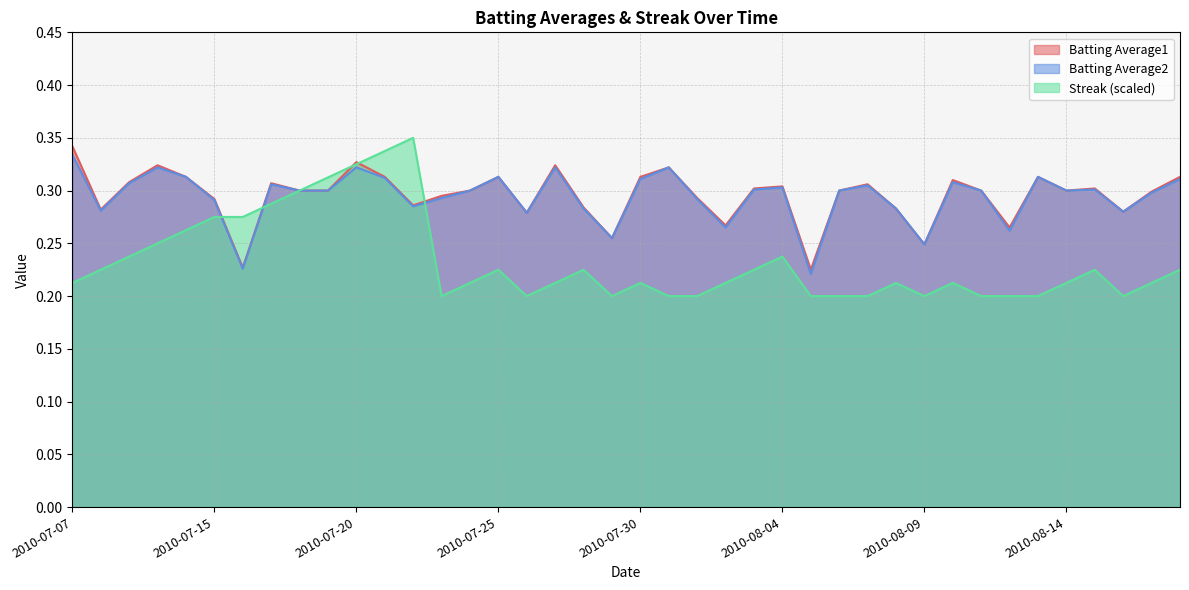

Where do Streak and Batting Average1 first cross each other?

2010-07-15 and 2010-07-16